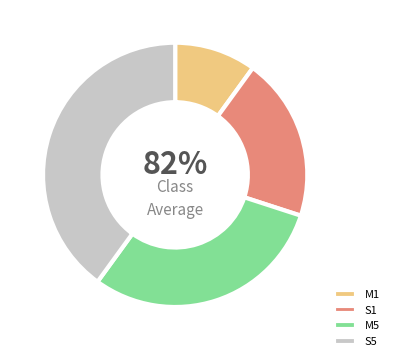

To the nearest percent, what is the average slice percentage?

25%